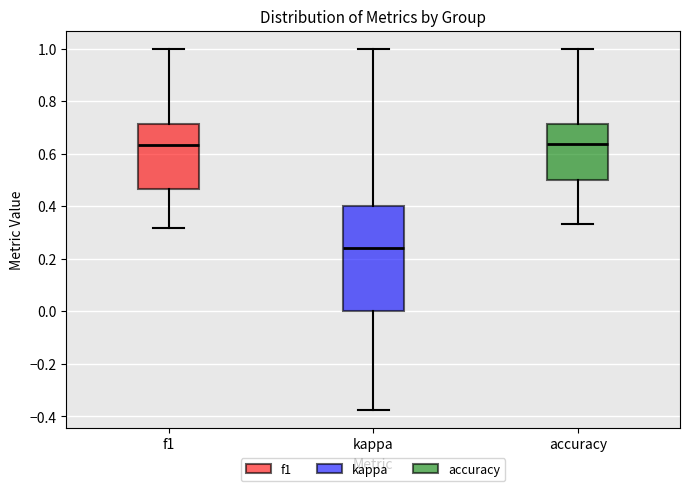

Which box is the tallest, from its lower edge to its upper edge?

kappa